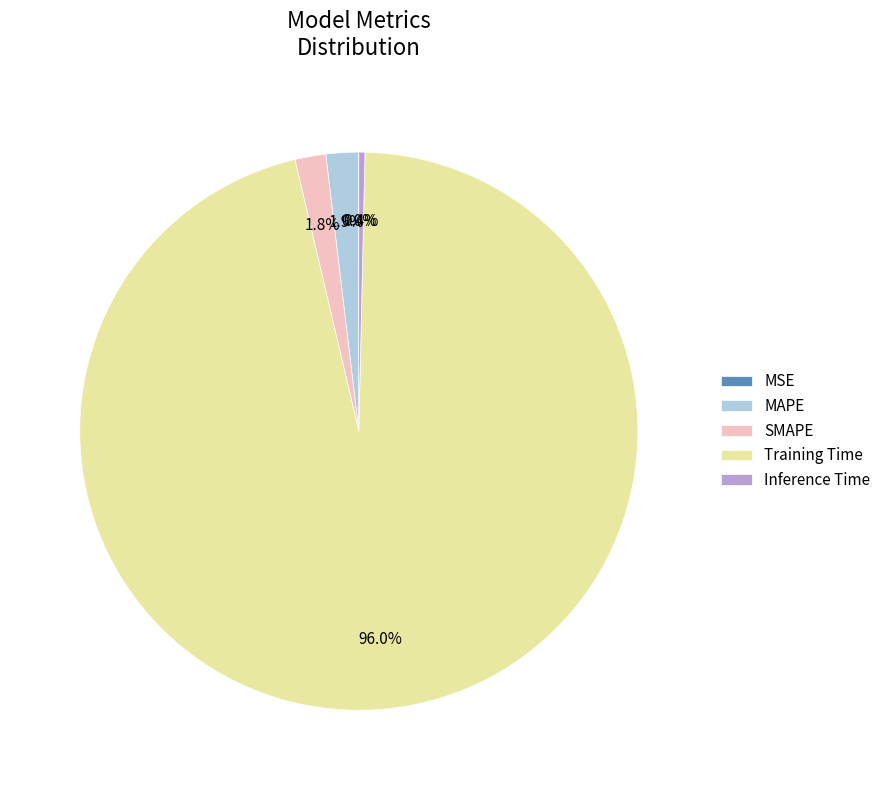

To the nearest percent, what is the difference between the Inference Time and Training Time slice percentages?

96%